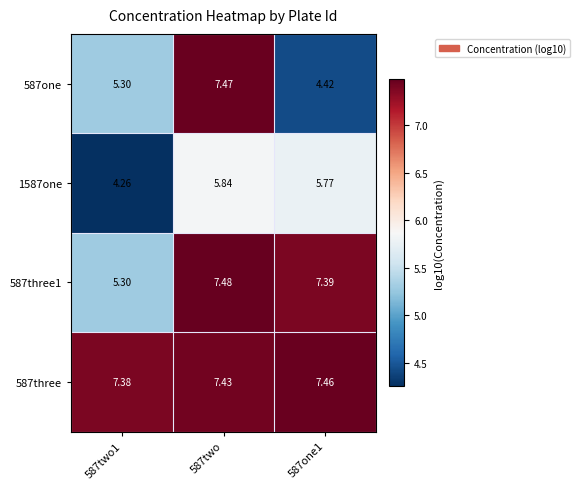

Is the value of 587three at 587two1 greater than the value of 587one at 587two?

No